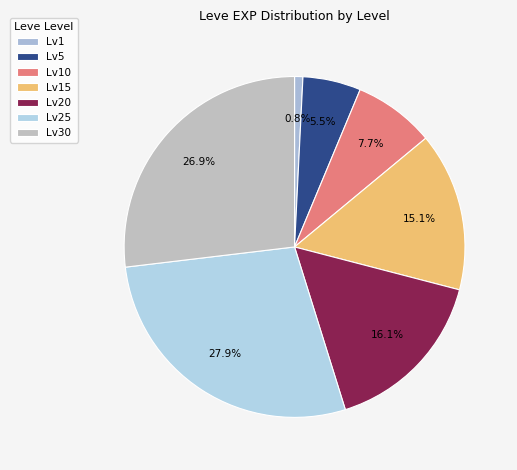

Count the number of slices in the pie.

7